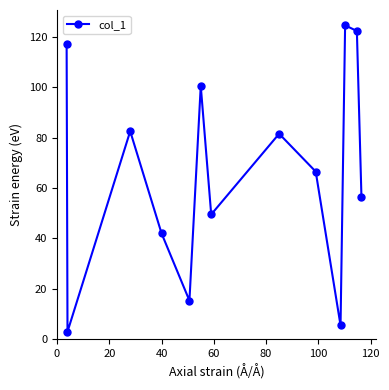

True or false: there are more than 2 points higher than both neighbors.

True